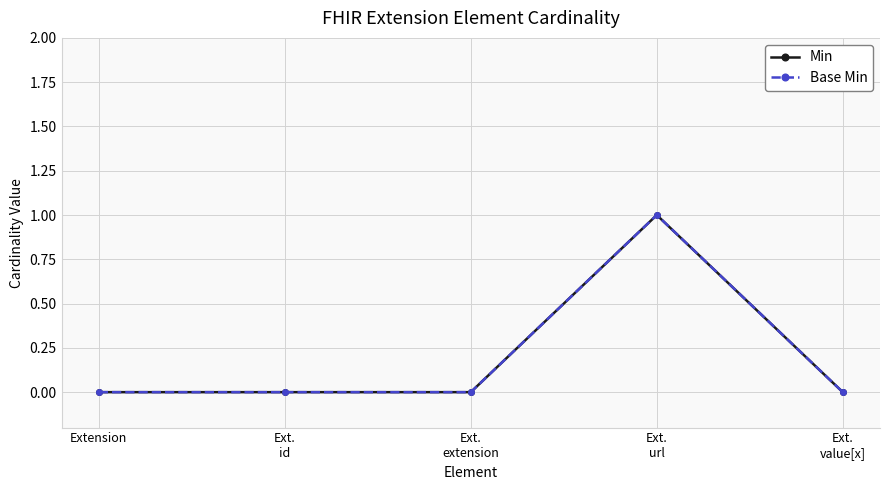

Does the chart have visible grid lines?

Yes